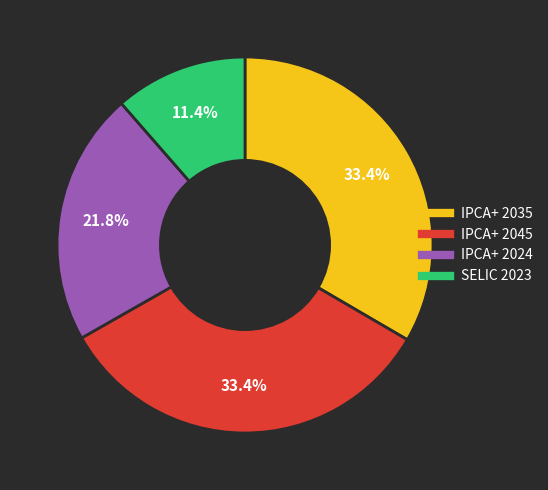

Is there a majority slice in this chart?

No